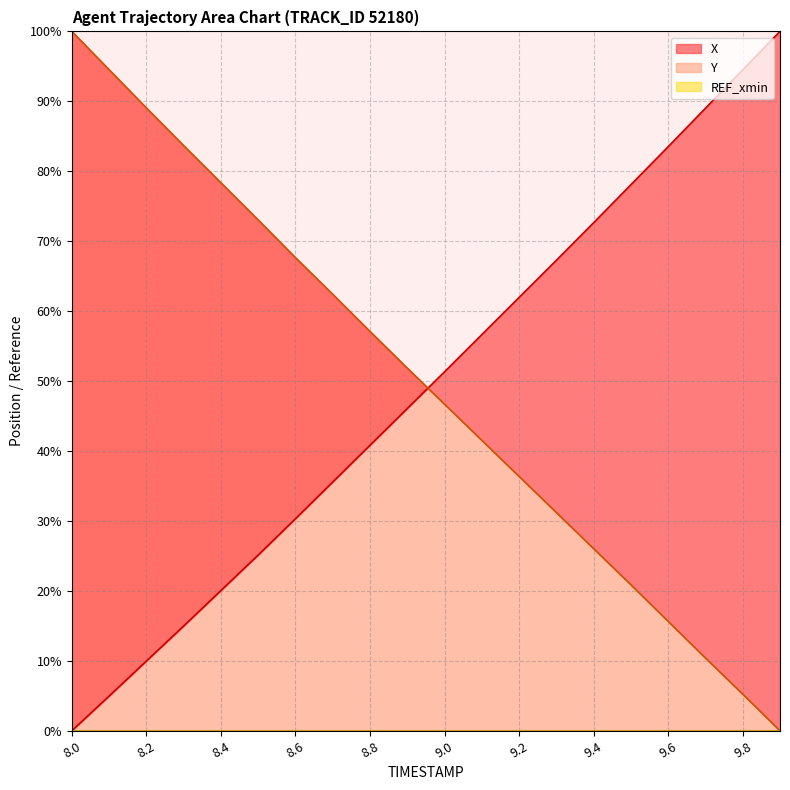

Reading left to right, list all the values displayed in this chart.

X: 0.0	5.0	10.0	15.0	20.0	25.1	30.3	35.6	40.8	46.1	51.3	56.6	62.0	67.3	72.6	78.1	83.5	89.0	94.5	100.0
Y: 100.0	94.5	89.1	83.7	78.4	73.0	67.7	62.4	57.1	51.9	46.7	41.5	36.4	31.2	26.0	20.9	15.6	10.4	5.2	0.0